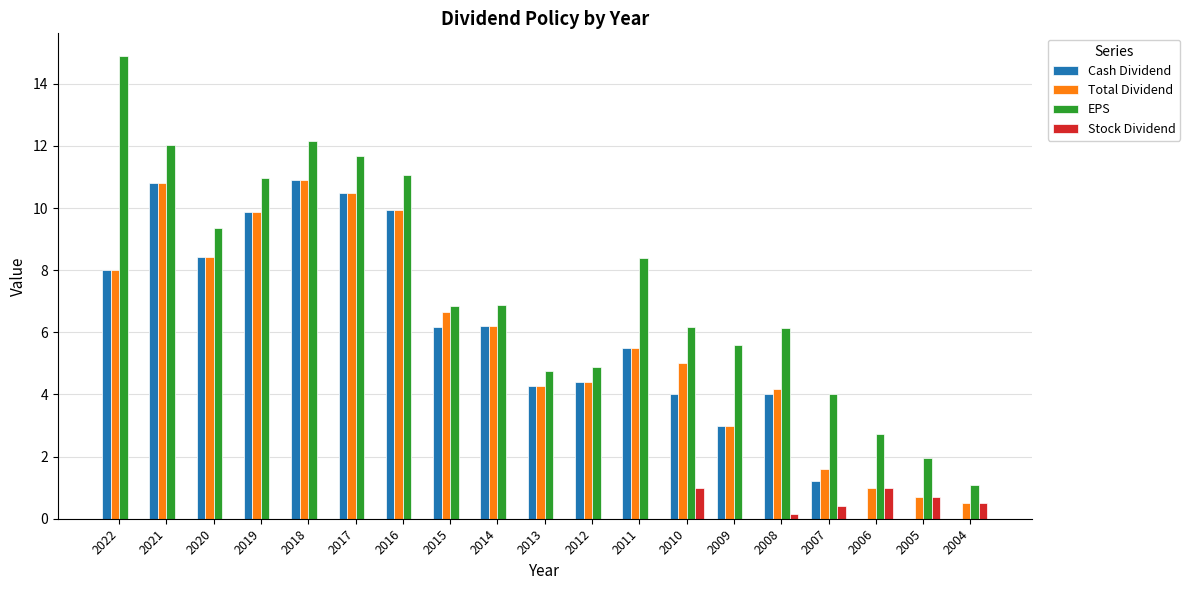

Between 2020 and 2015, which series saw the biggest shift?

EPS